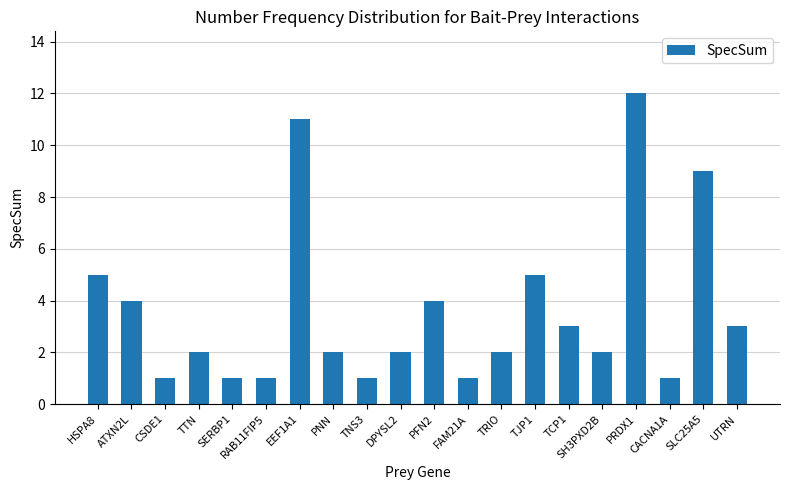

Between CSDE1 and EEF1A1, which is larger?

EEF1A1